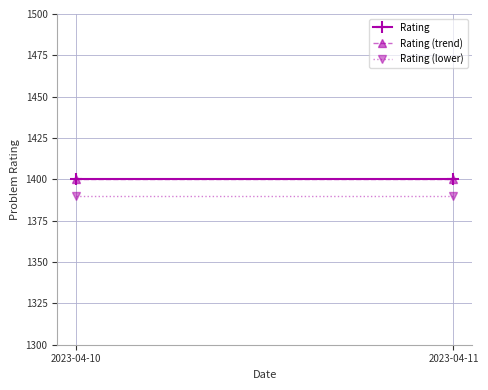

What are all the series names shown in the legend?

Rating, Rating (trend), Rating (lower)